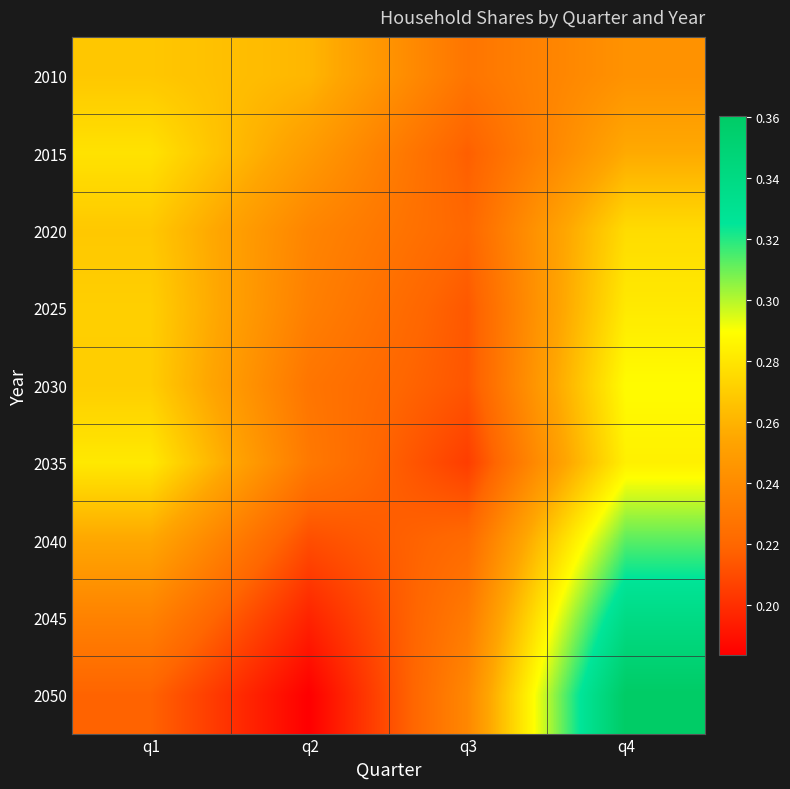

What is the difference between the highest and lowest values at q2?

0.1